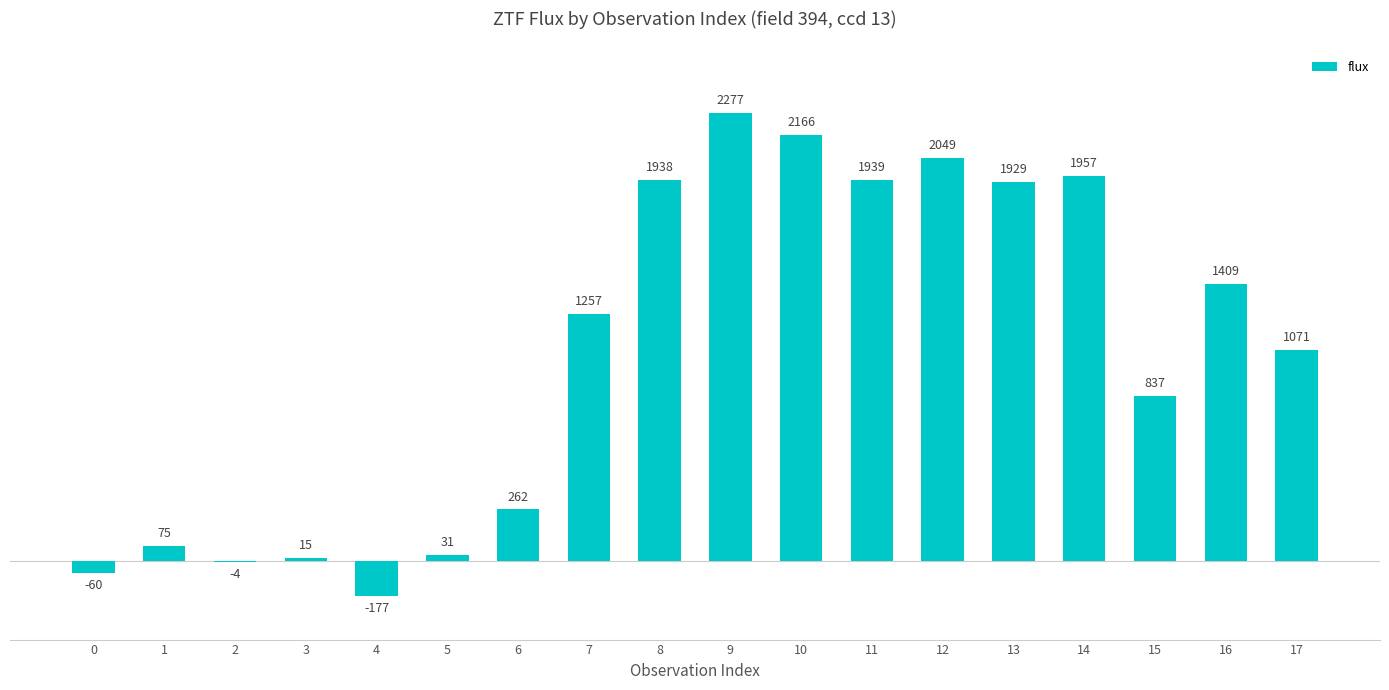

Which category has the highest value across all series?

9